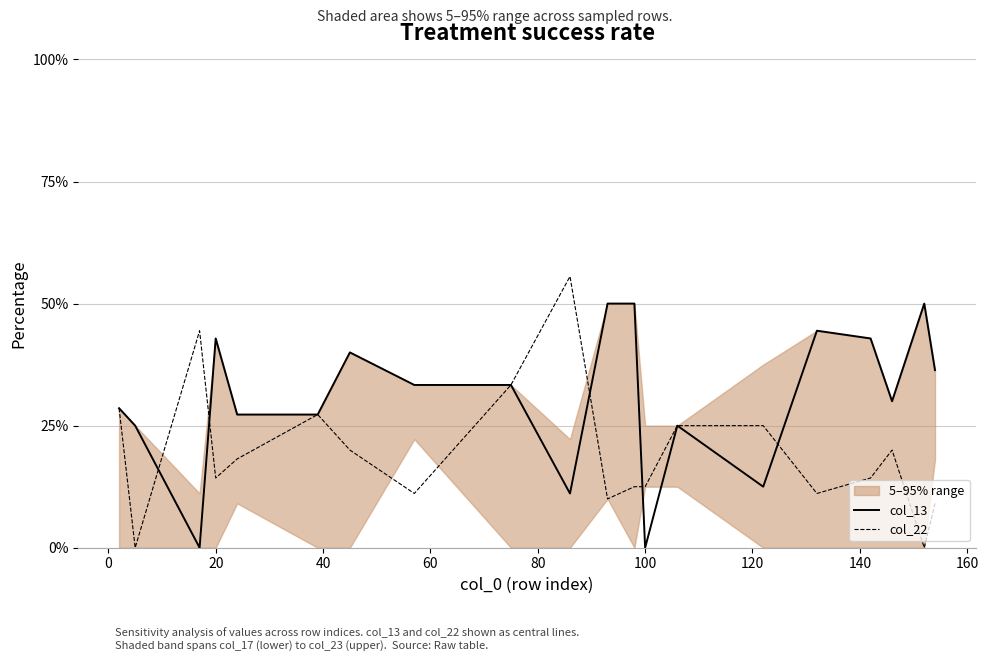

What is the highest value of the col_13 series?

0.5